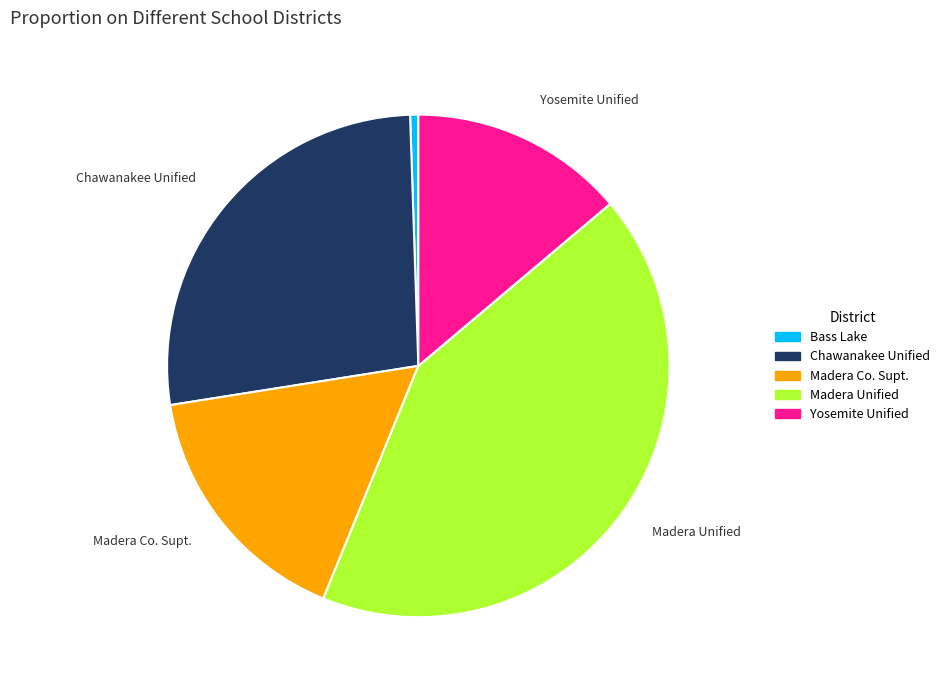

How many segments does this pie chart have?

5